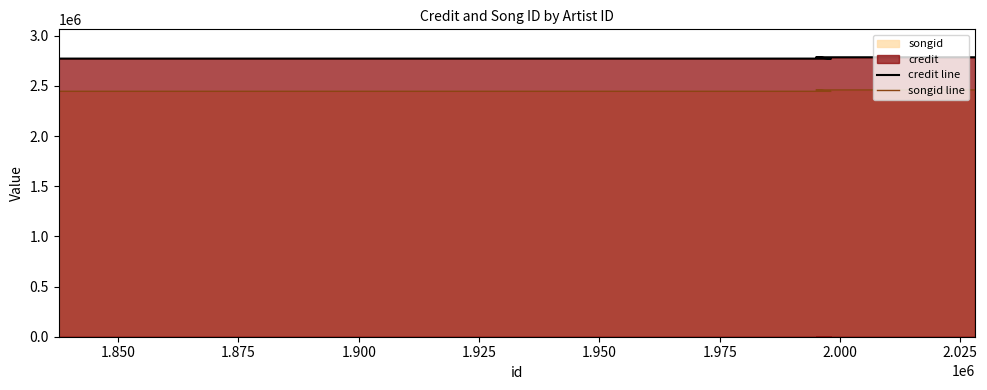

Is it true that credit line equals 3837521 at 1.850?

False